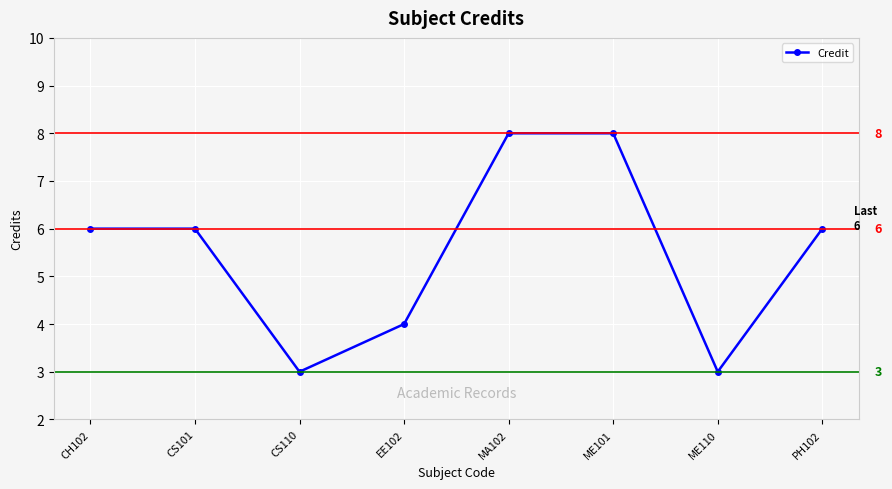

Reading right to left, list all the values displayed in this chart.

6	3	8	8	4	3	6	6